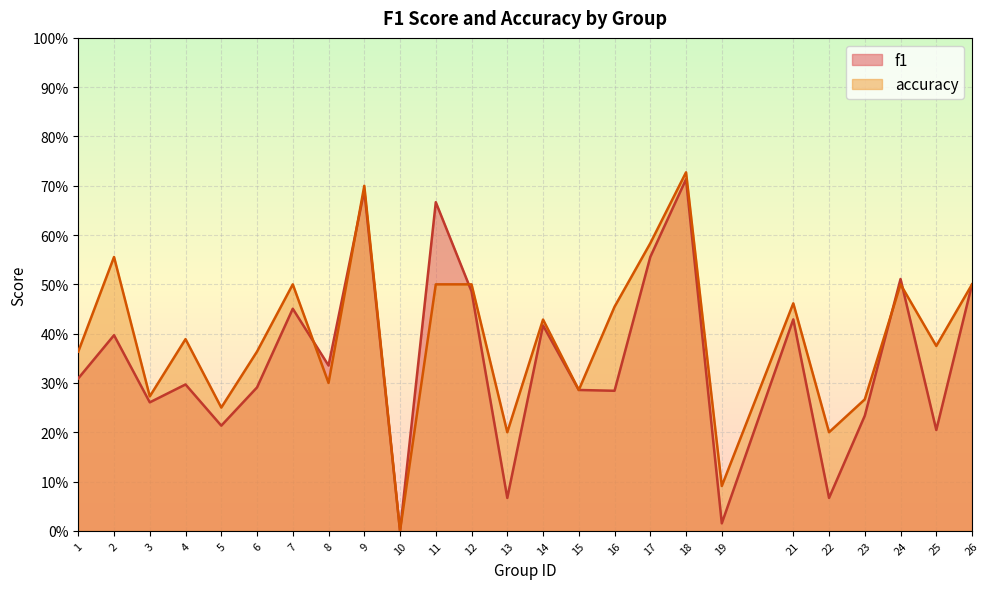

True or false: f1 and accuracy cross at least once.

True